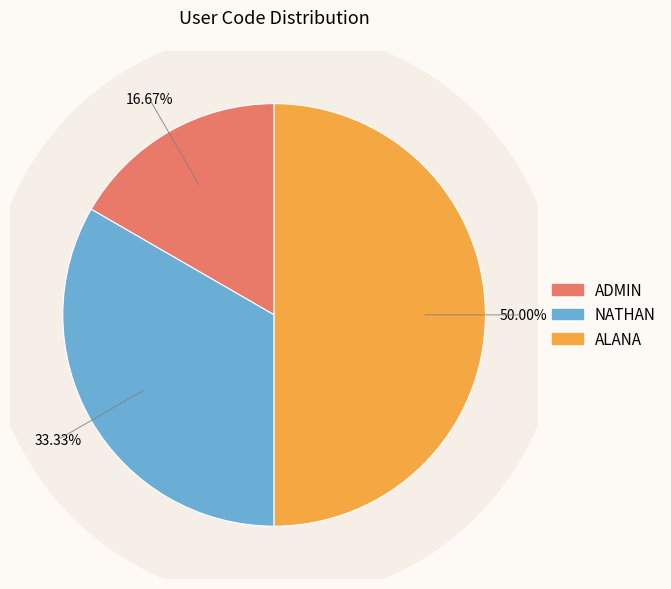

To the nearest percent, what is the average slice percentage?

33%